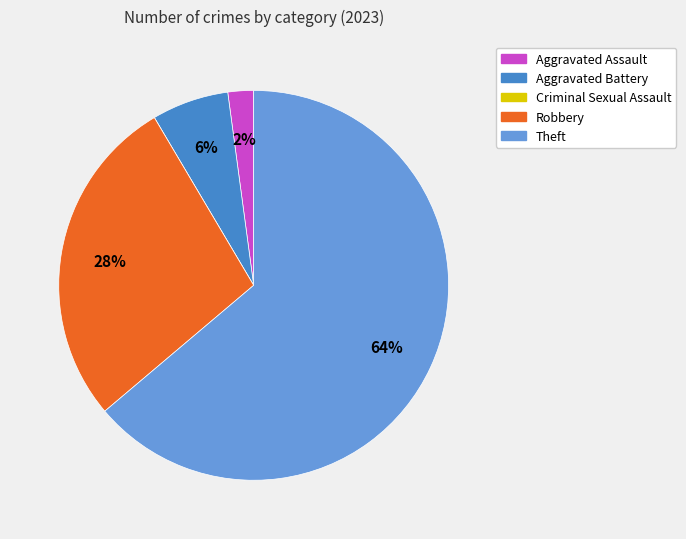

True or false: Aggravated Battery accounts for 14% of the total.

False